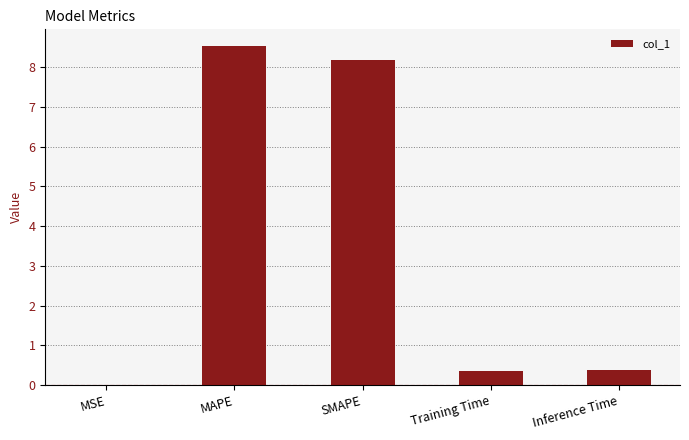

What is the greatest value displayed?

8.5